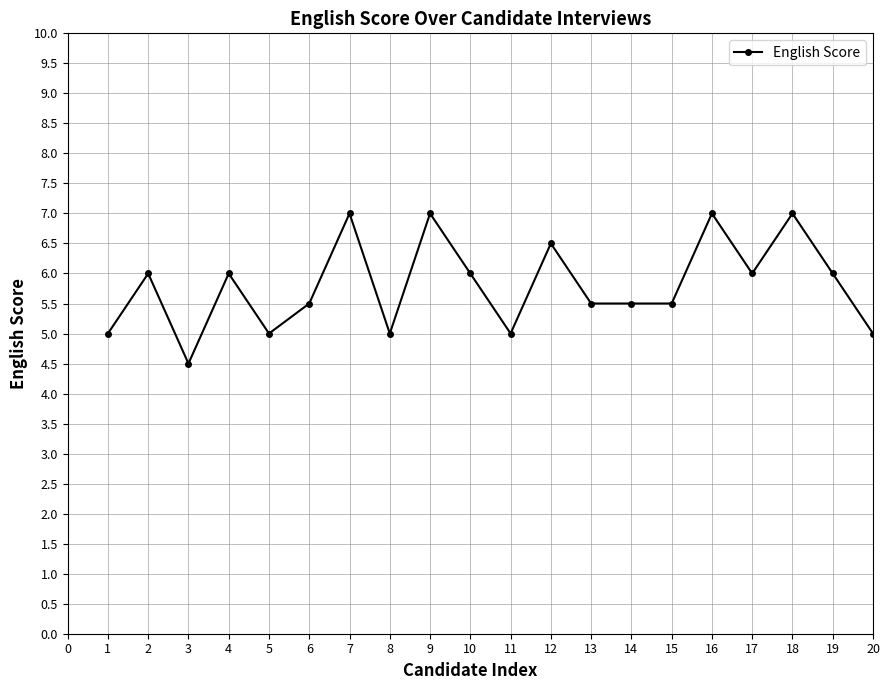

Between 17 and 11, which is larger?

17